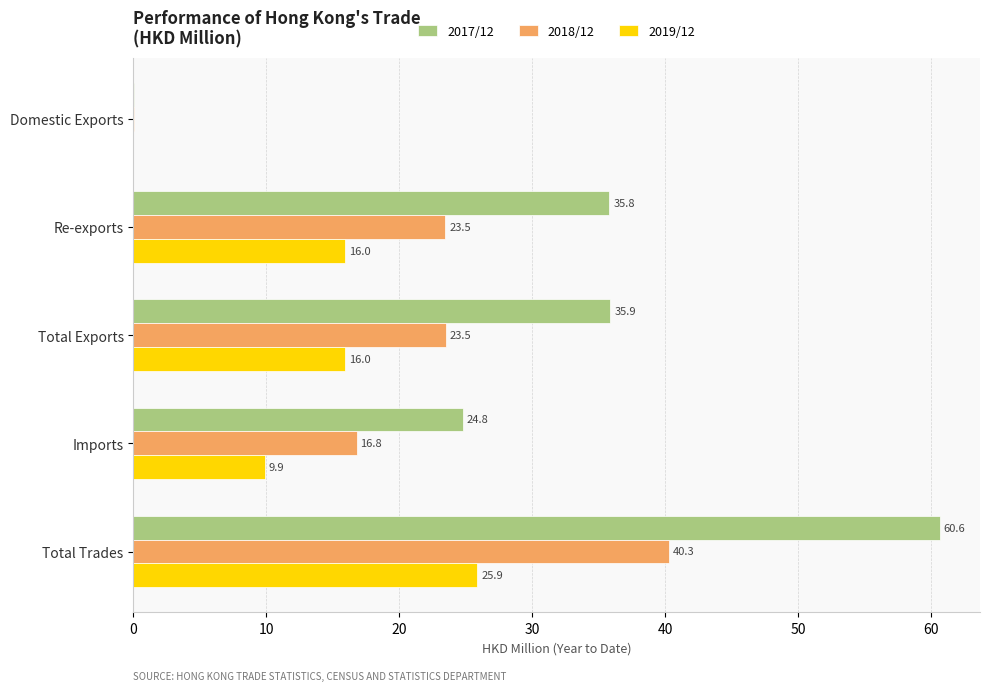

Which series changed the most between Domestic Exports and Total Trades?

2017/12